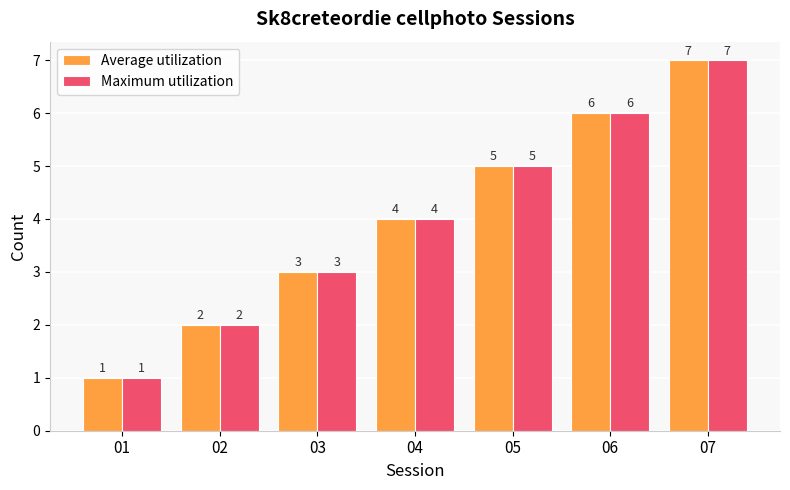

Reading left to right, transcribe all the data shown in this chart.

Average utilization: 1	2	3	4	5	6	7
Maximum utilization: 1	2	3	4	5	6	7